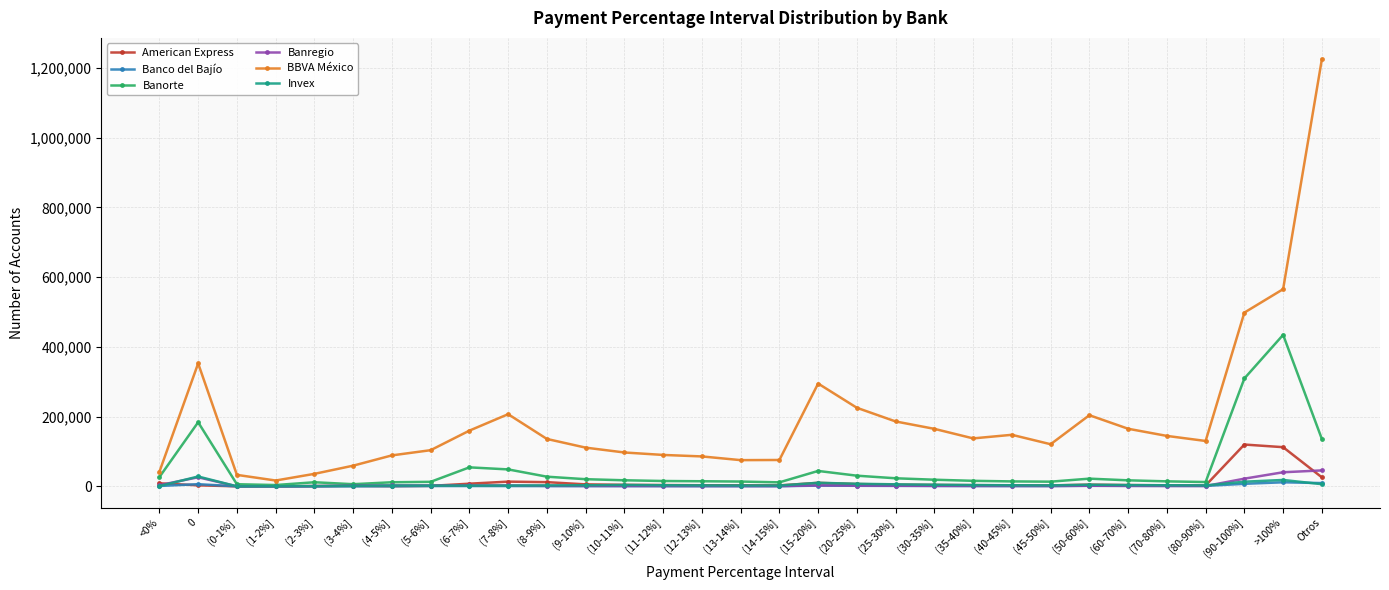

What is the approximate value of Invex at (4-5%]?

2238